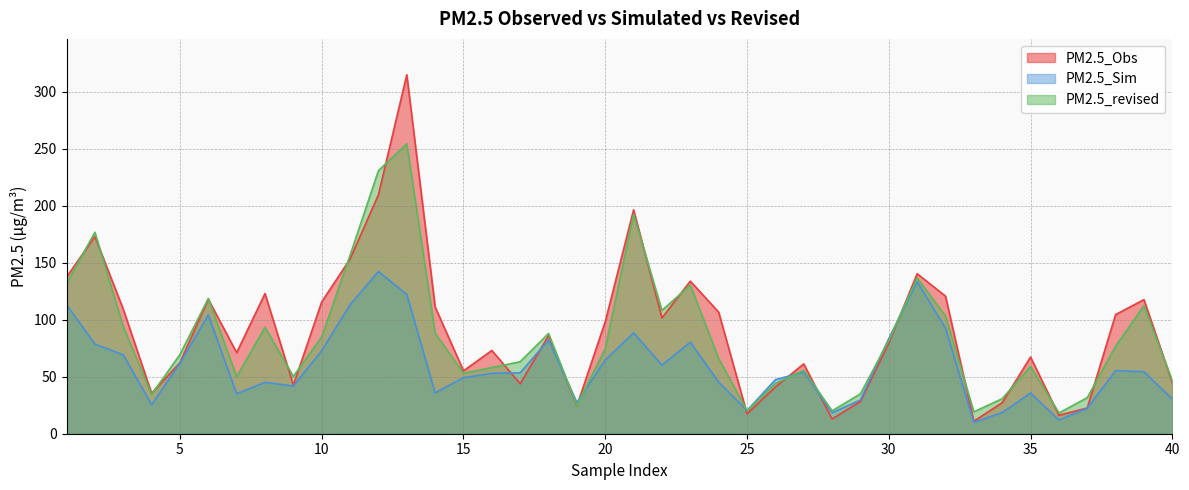

At 2, list the series in order from largest to smallest.

PM2.5_revised, PM2.5_Obs, PM2.5_Sim